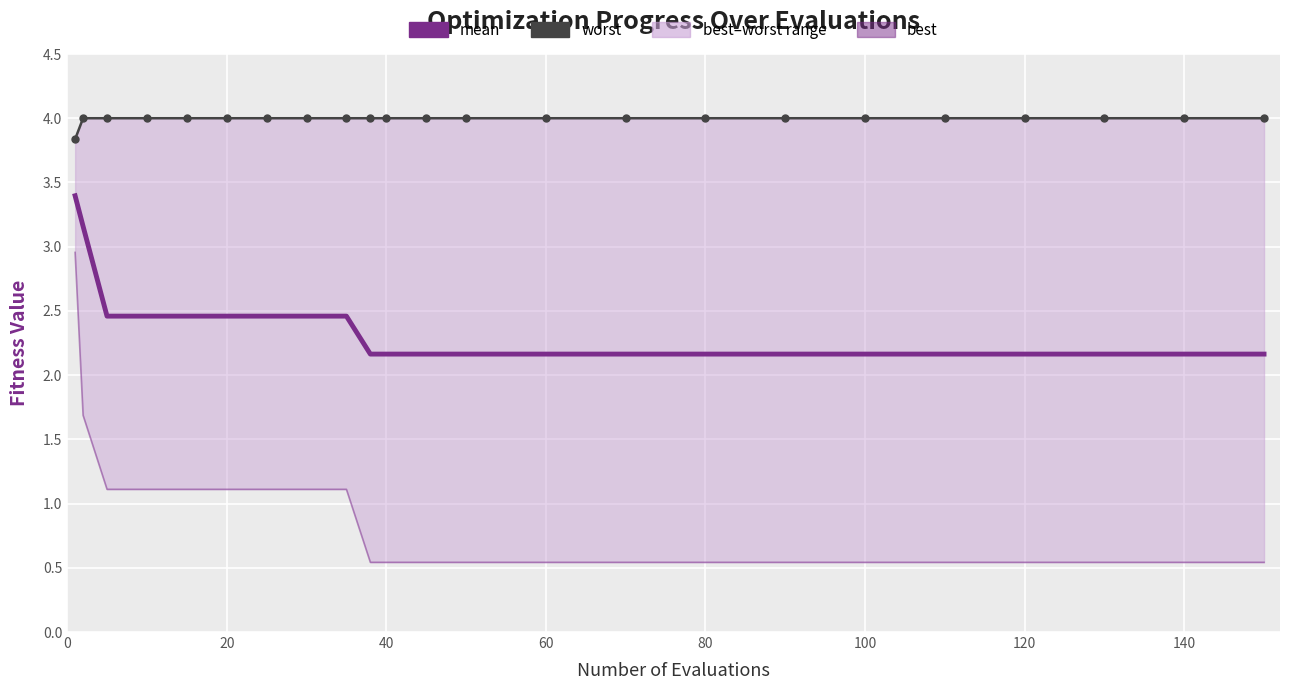

The value of mean at 160 is 1.6. True or false?

False